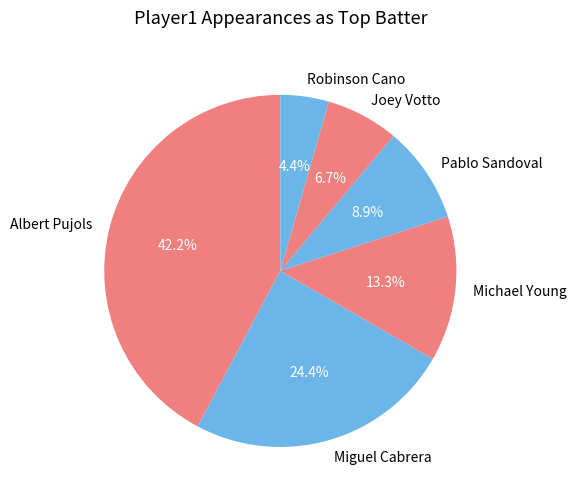

What percentage is NOT represented by Michael Young?

86.7%